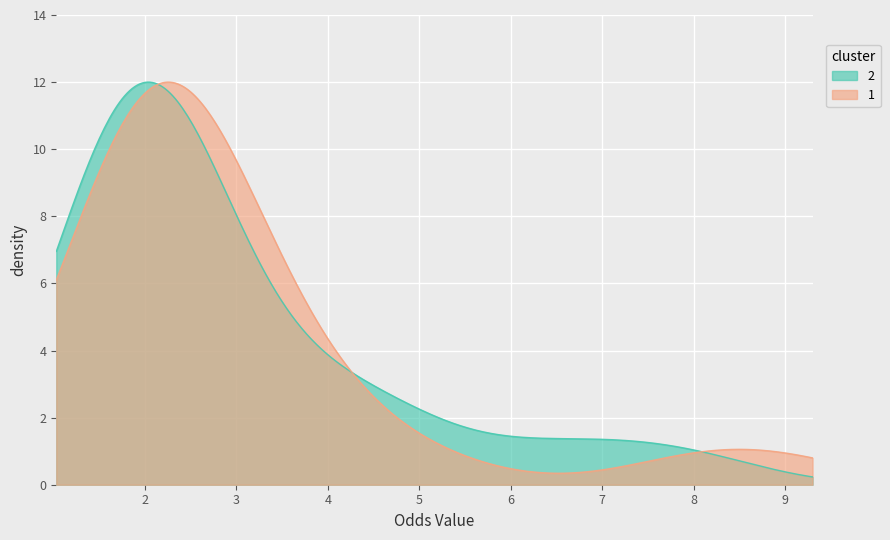

Which has a higher value, 2 or 6?

2